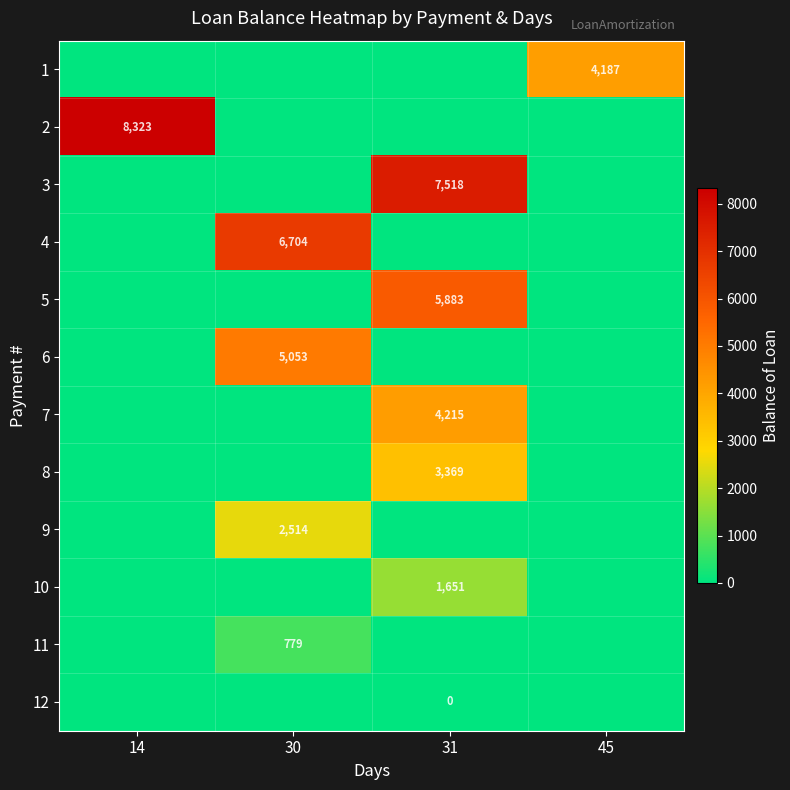

What is the difference between the highest and lowest values at 14?

8323.0